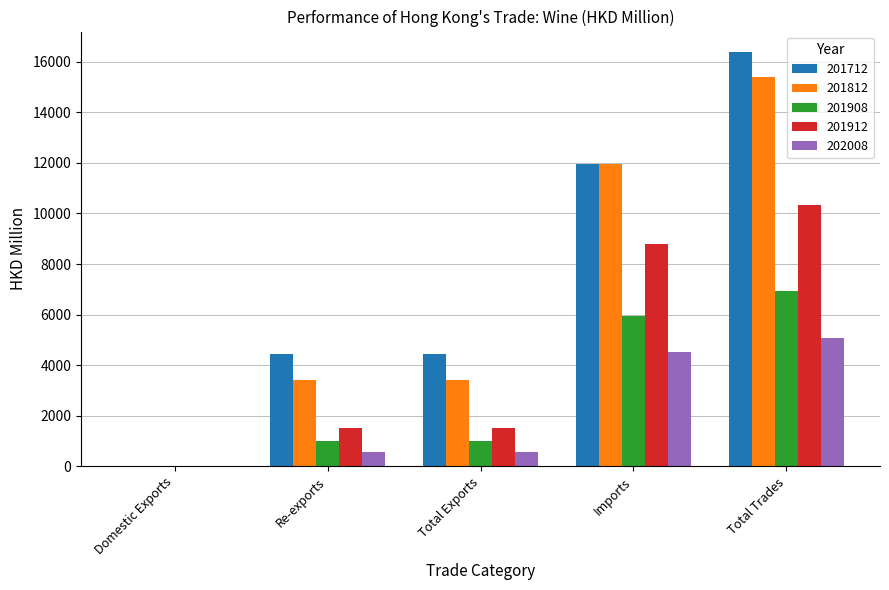

What is the total value across all series at Total Exports?

10905.4